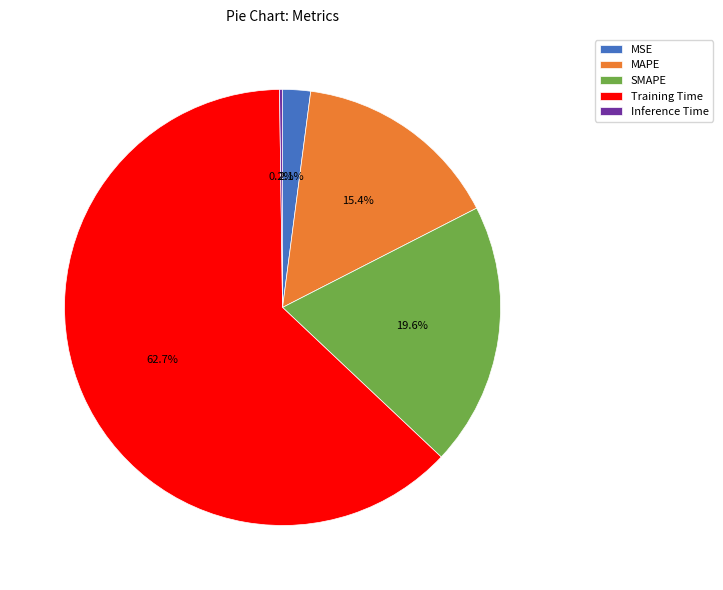

Which category accounts for the majority?

Training Time